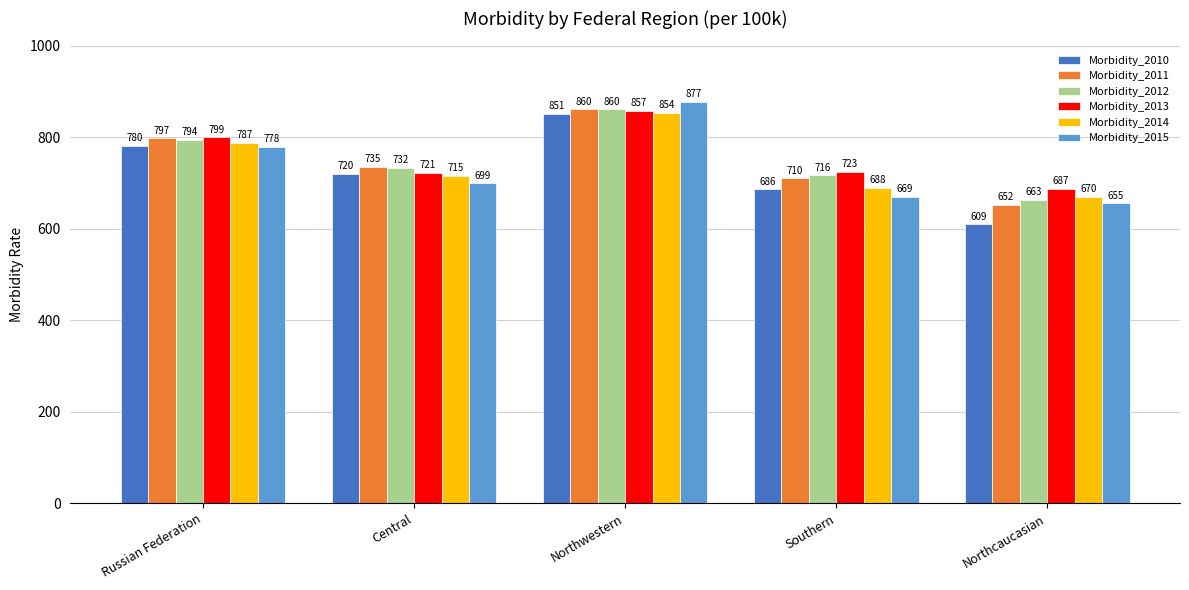

At which label is Morbidity_2012 closest to 761?

Central